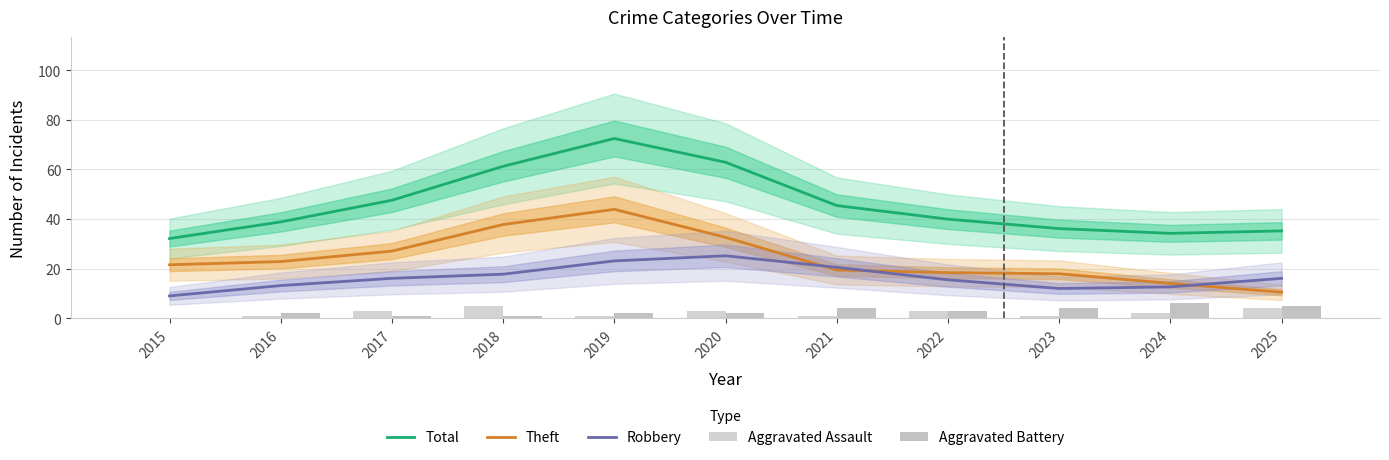

At 2017, list the series in order from largest to smallest.

Total, Theft, Robbery, Aggravated Assault, Aggravated Battery